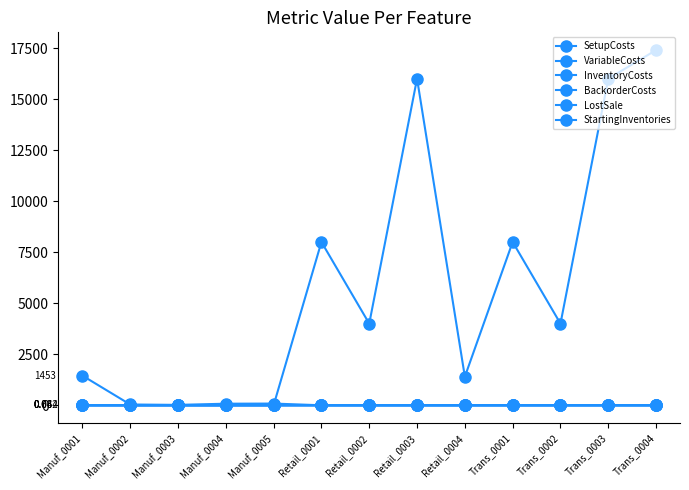

How many interior local valleys does the StartingInventories series have?

3